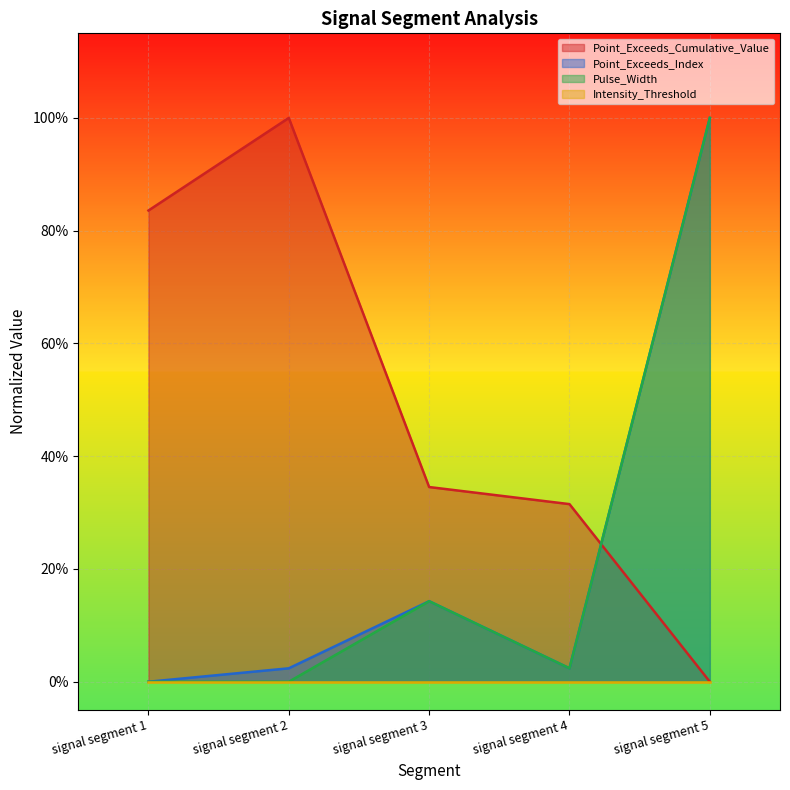

In Point_Exceeds_Cumulative_Value, how many points are higher than both neighbors (excluding endpoints)?

1